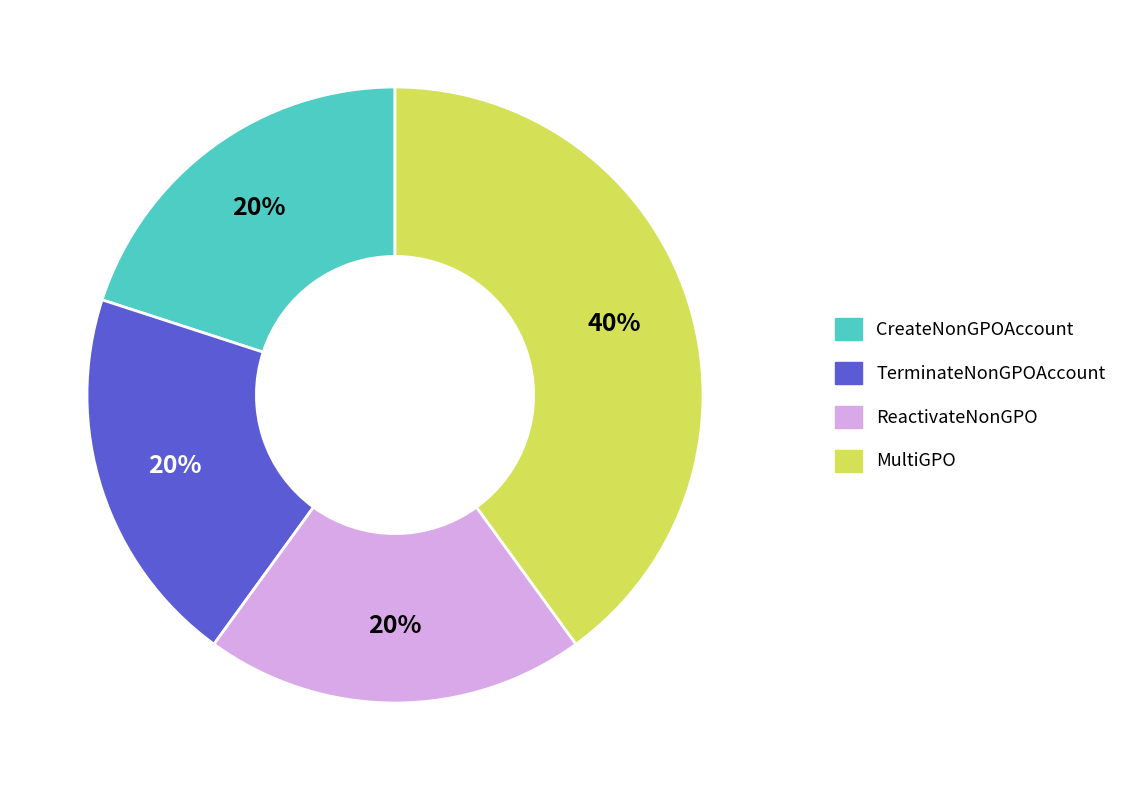

Between MultiGPO and ReactivateNonGPO, which is larger?

MultiGPO